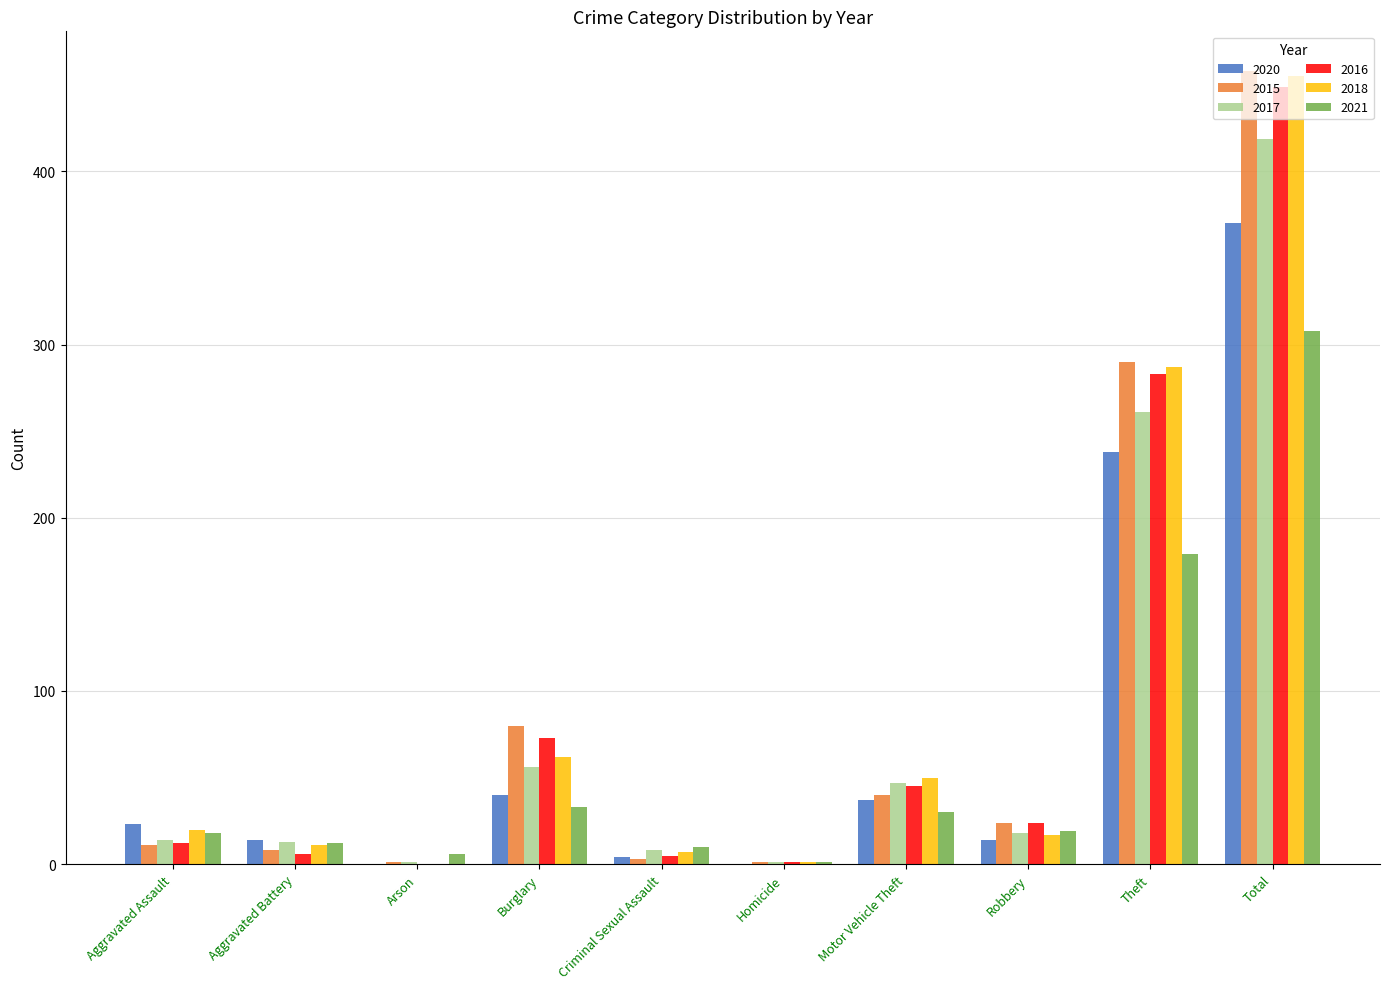

What are all the series names shown in the legend?

2020, 2015, 2017, 2016, 2018, 2021